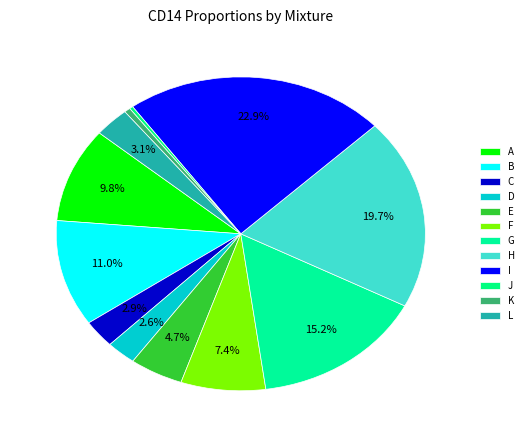

To the nearest percent, what percentage of the pie is G?

15%